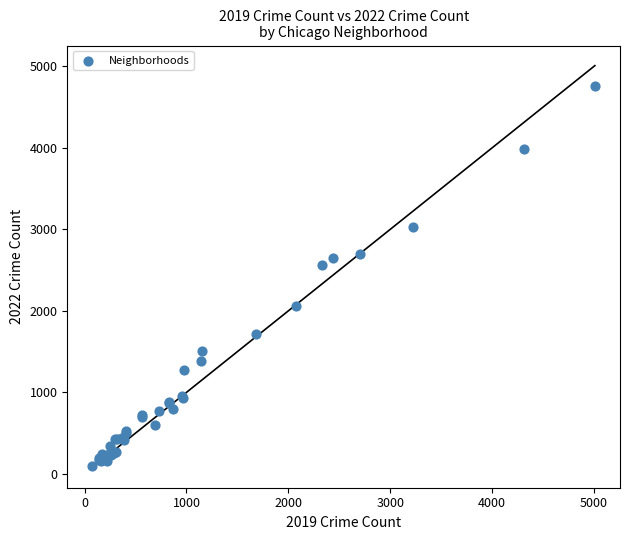

What Y value in the scatter plot is closest to 2430?

2566